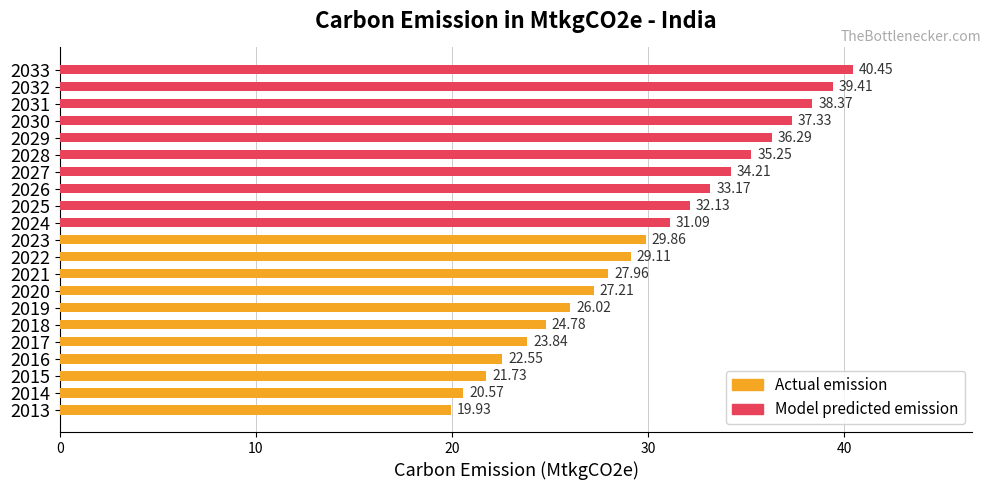

Reading left to right, list all the values displayed in this chart.

Actual emission: 19.9	20.6	21.7	22.6	23.8	24.8	26.0	27.2	28.0	29.1	29.9	0.0	0.0	0.0	0.0	0.0	0.0	0.0	0.0	0.0	0.0
Model predicted emission: 0.0	0.0	0.0	0.0	0.0	0.0	0.0	0.0	0.0	0.0	0.0	31.1	32.1	33.2	34.2	35.2	36.3	37.3	38.4	39.4	40.5